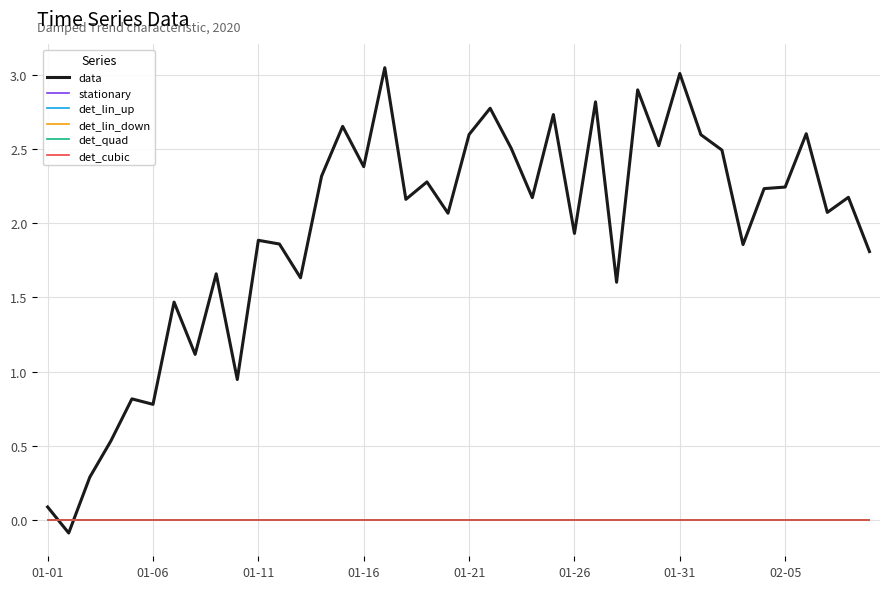

True or false: det_quad and stationary intersect in this chart.

False